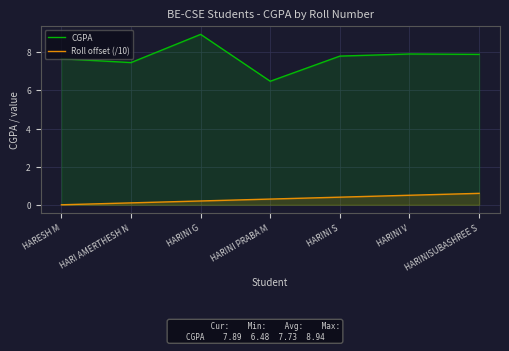

True or false: Roll offset (/10) and CGPA intersect in this chart.

False